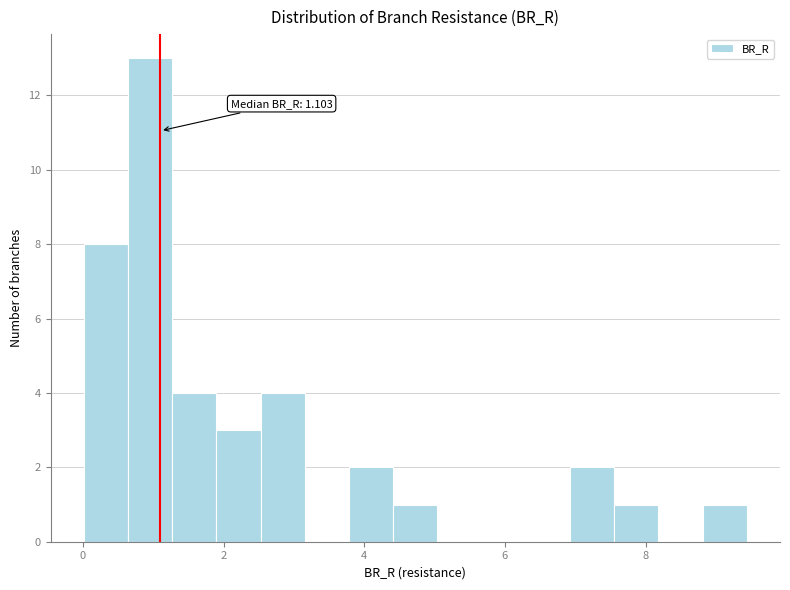

Around what value on the x-axis is the tallest bar? Give the approximate position of its centre, as read against the axis.

1.0